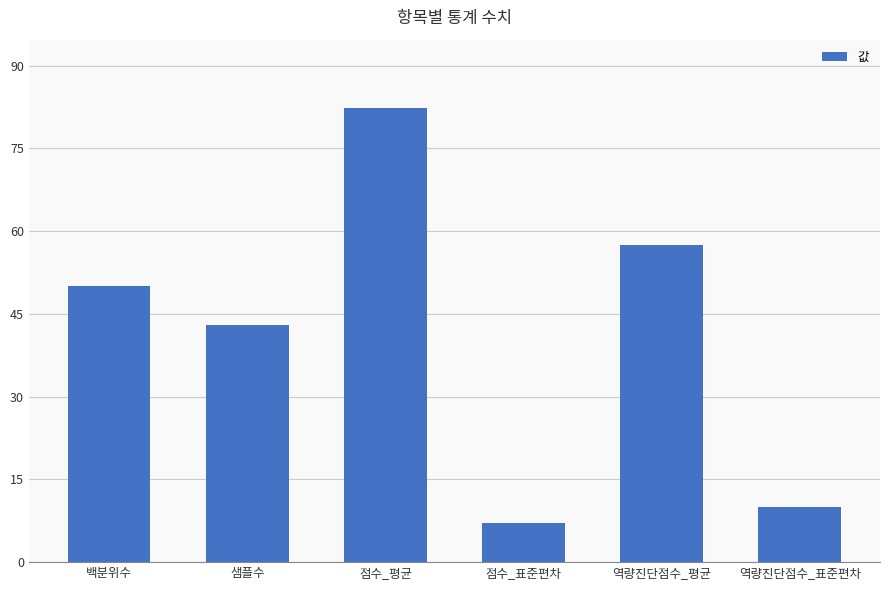

Rank the categories by value from highest to lowest.

점수_평균, 역량진단점수_평균, 백분위수, 샘플수, 역량진단점수_표준편차, 점수_표준편차